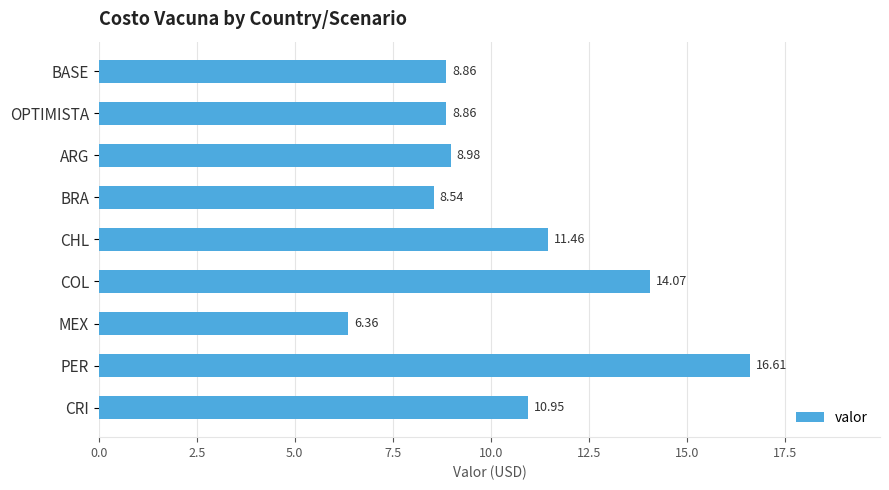

What is the average value?

10.5